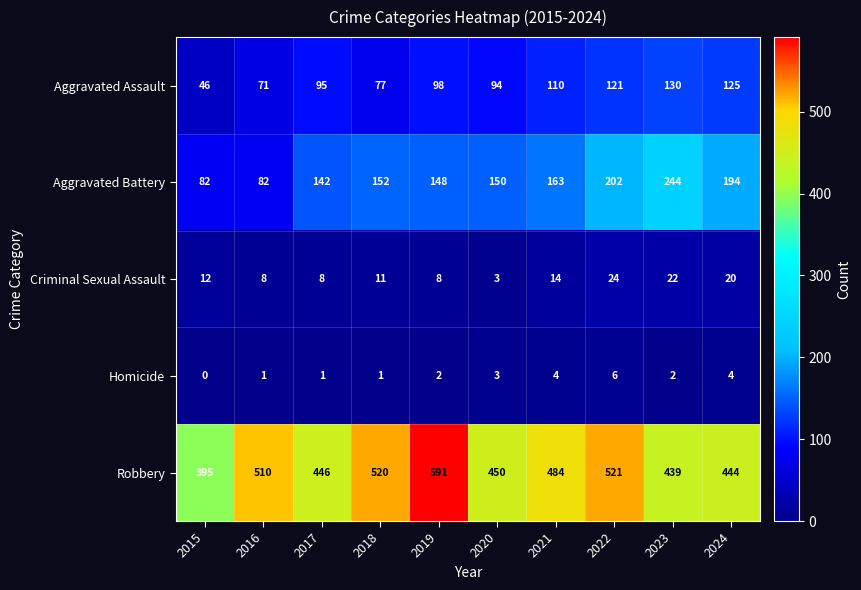

Which label corresponds to the largest value in the chart?

2019